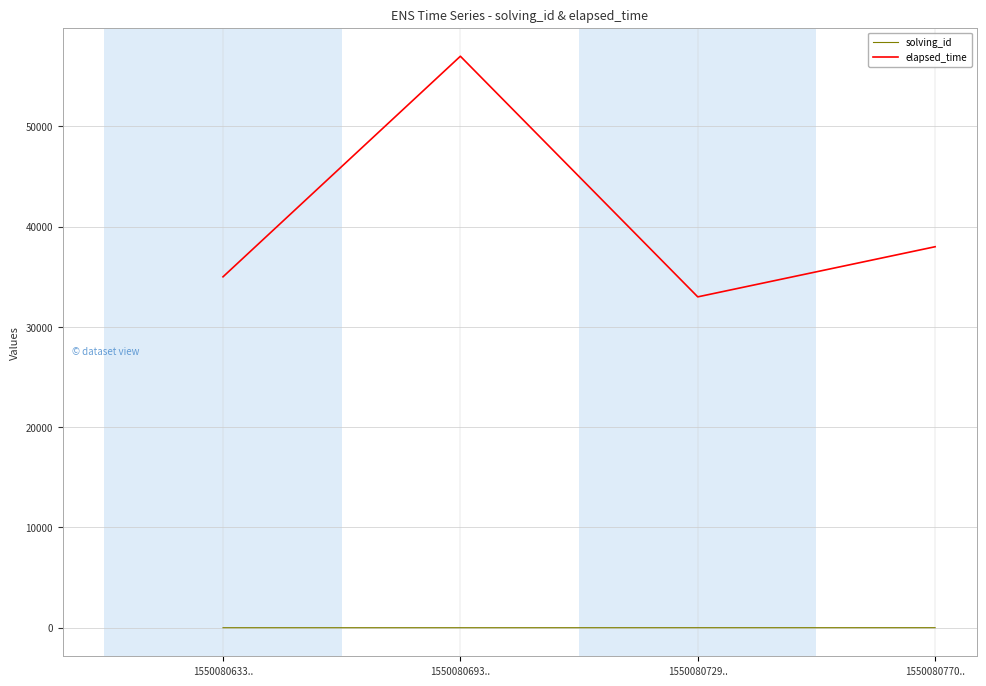

What is the sum of the elapsed_time values at 1550080770.. and 1550080633..?

73000